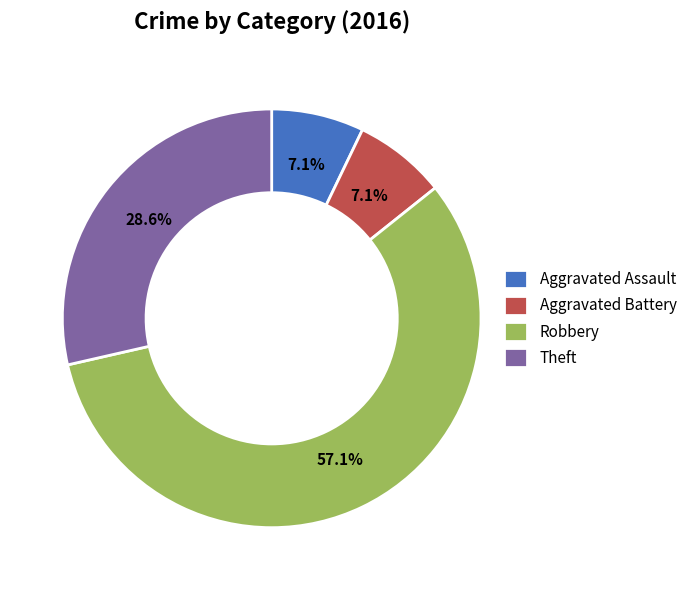

Between Robbery and Aggravated Battery, which is larger?

Robbery